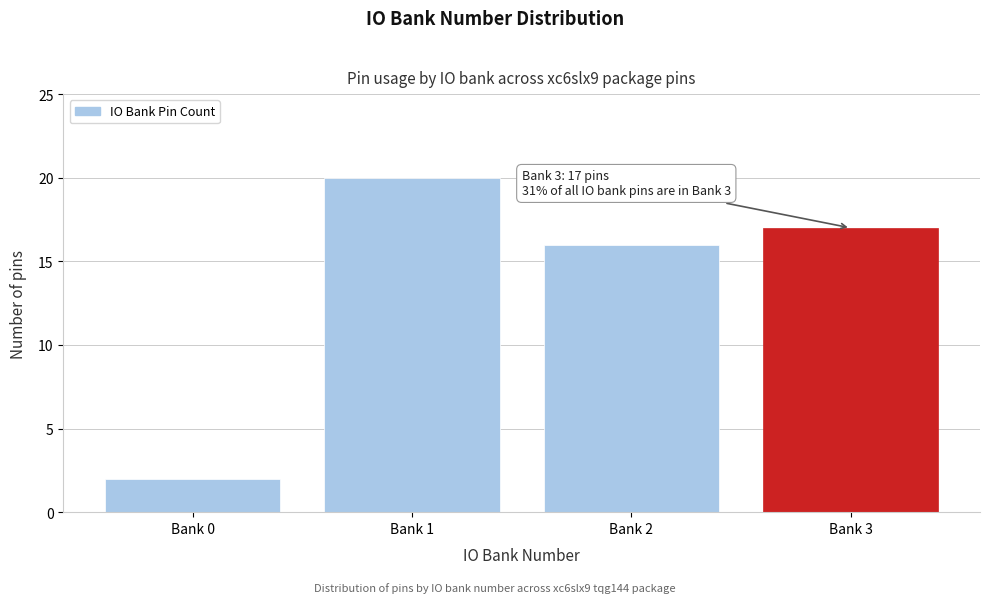

Reading right to left, extract all data points from this chart.

Bank 3=17	Bank 2=16	Bank 1=20	Bank 0=2